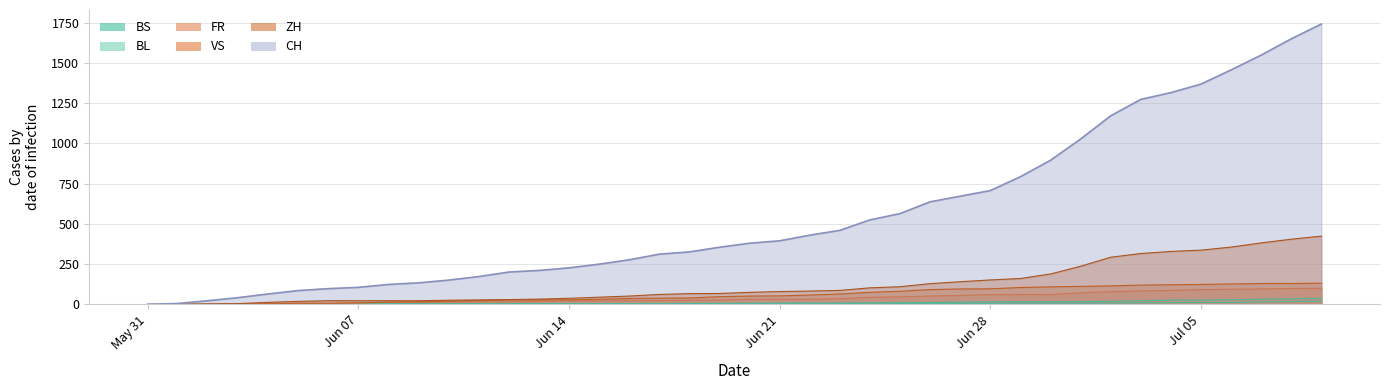

At 2020-06-10, list the series in order from smallest to largest.

BL, BS, FR, VS, ZH, CH